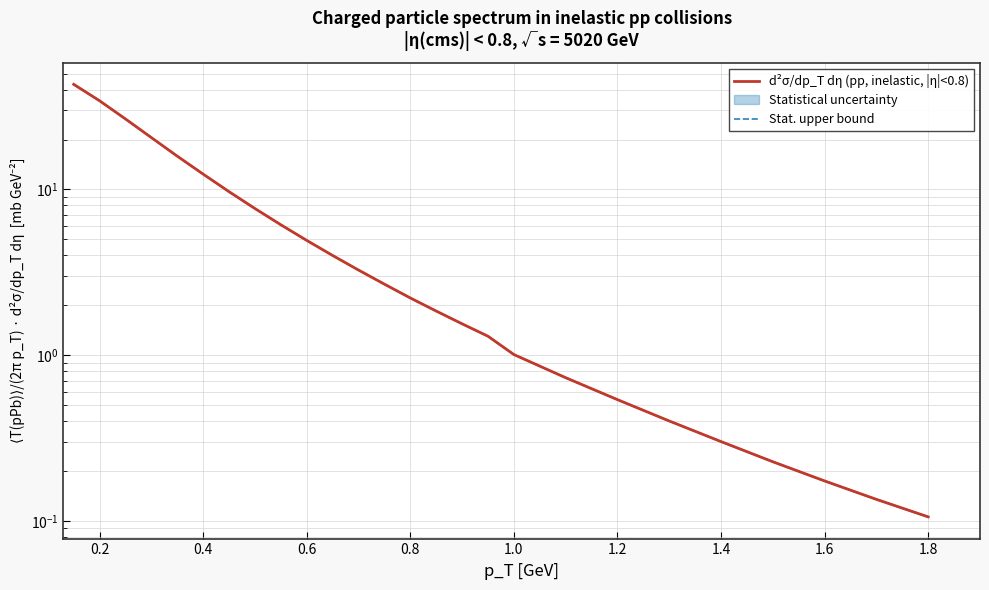

Does the chart have visible grid lines?

Yes